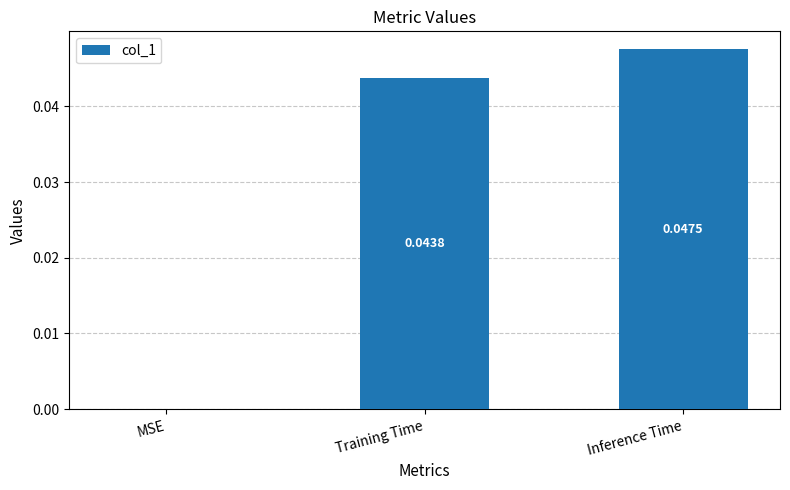

At which category does the chart reach its peak across all series?

Inference Time